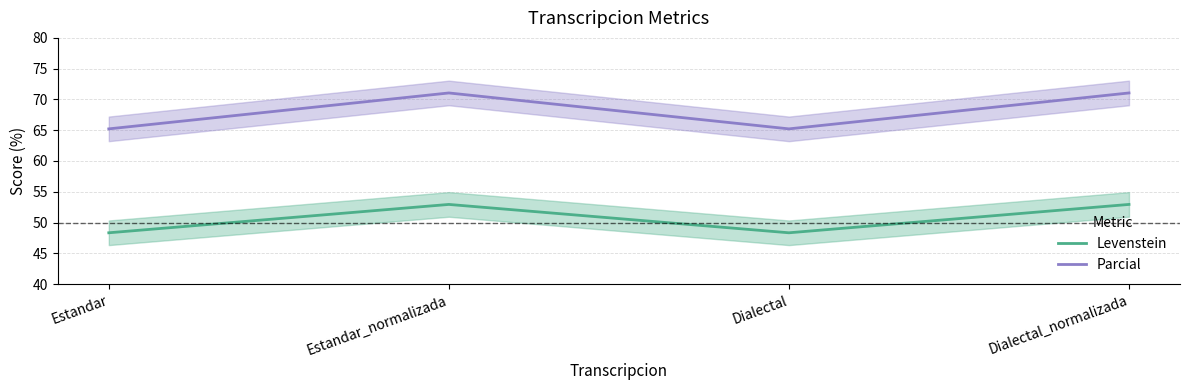

At which label does Levenstein reach its peak?

Estandar_normalizada